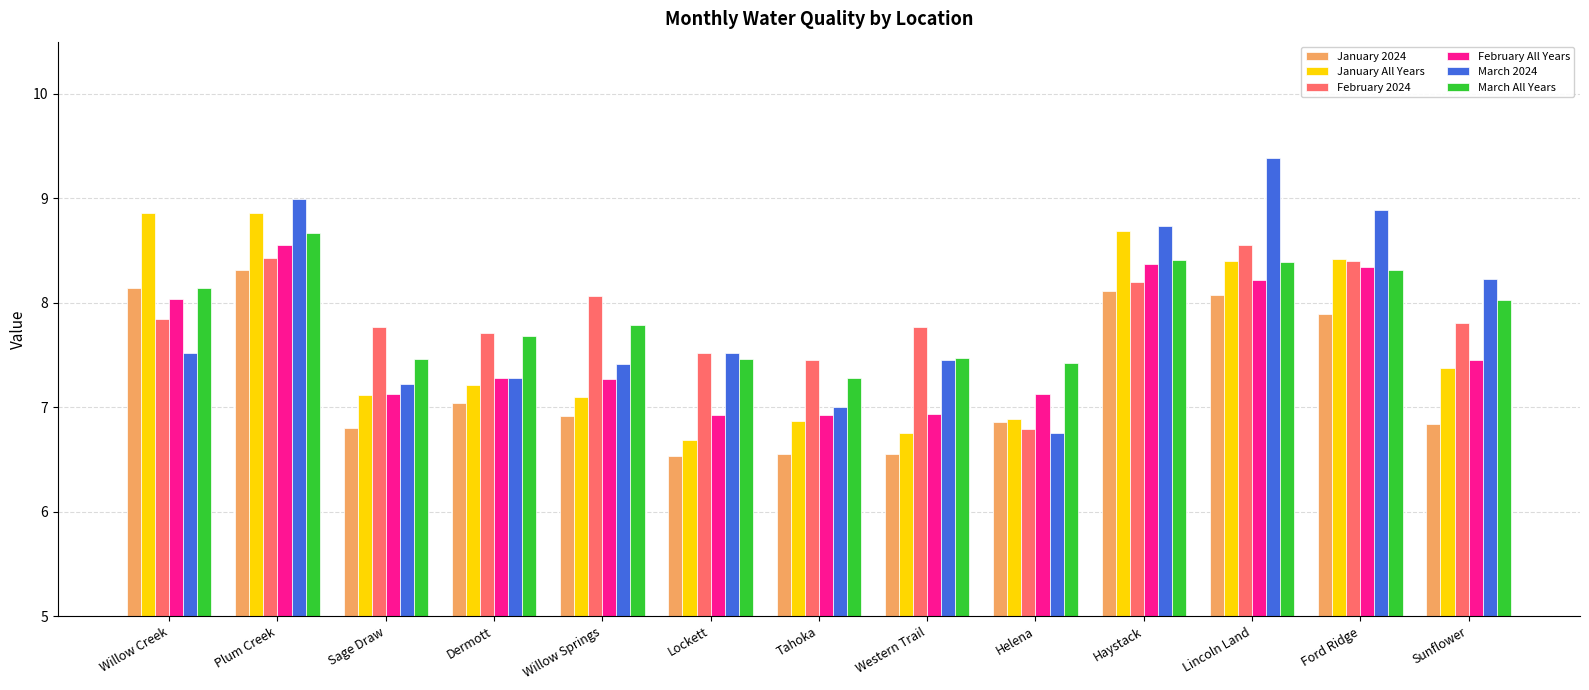

Are the bars horizontal?

No